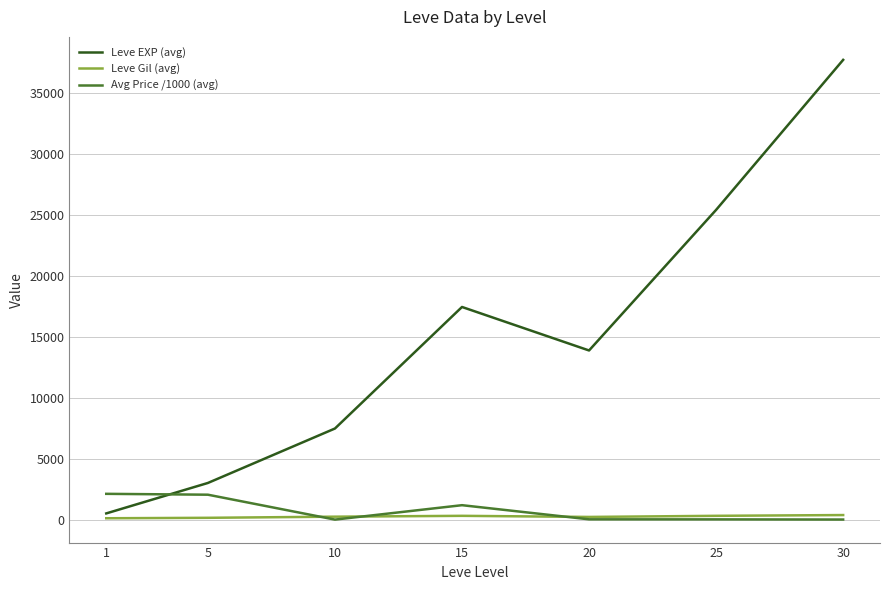

Which series has the largest range (max minus min)?

Leve EXP (avg)